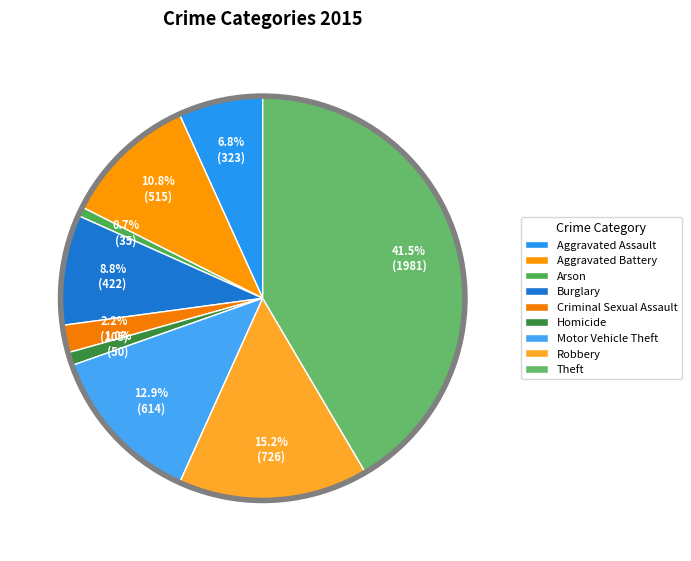

What portion of the pie excludes Arson?

99.3%